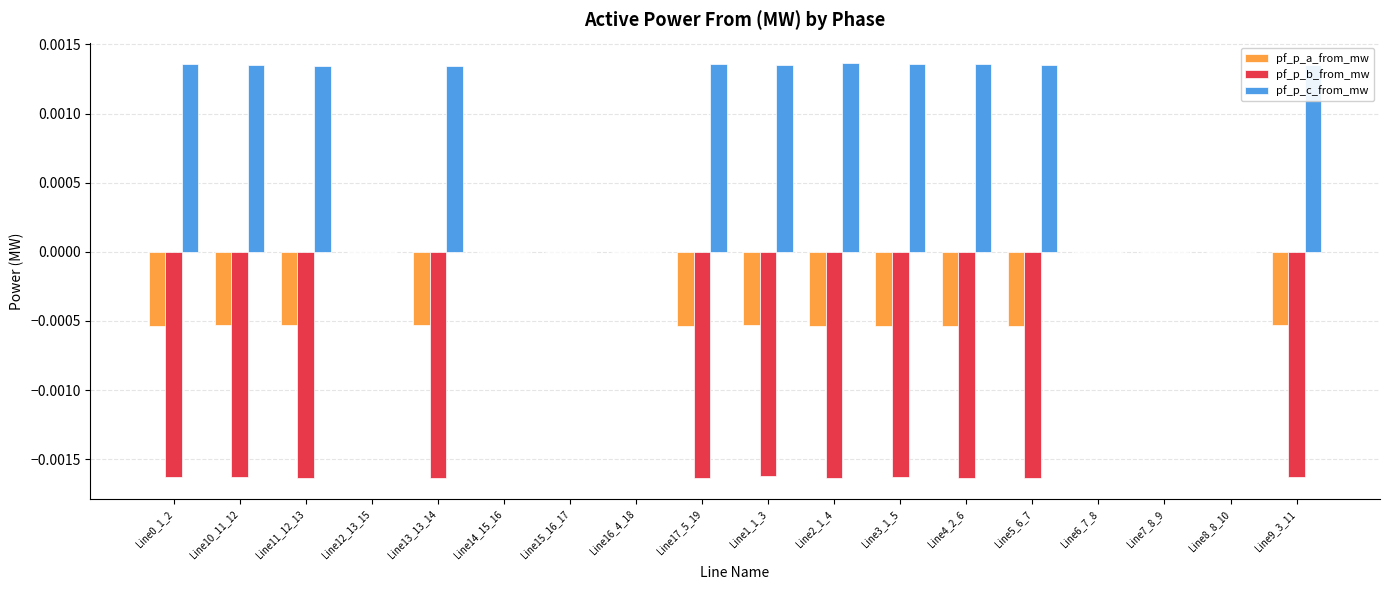

The value of pf_p_a_from_mw at Line1_1_3 is -0.0. True or false?

True